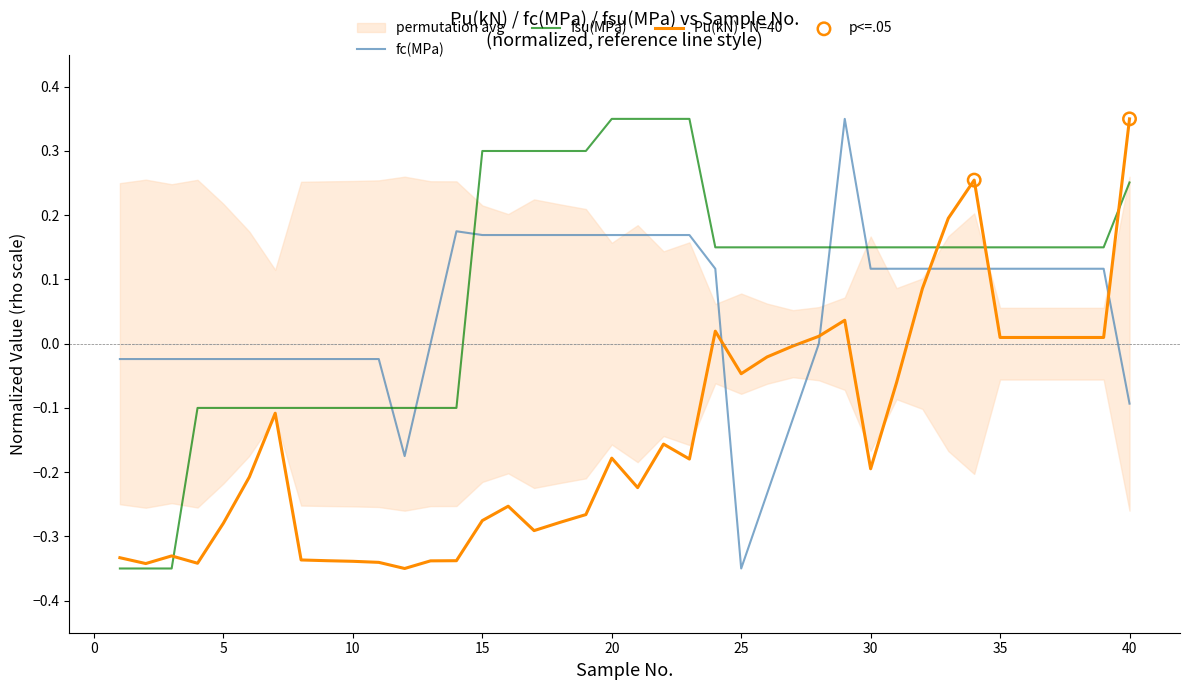

Which series reaches the maximum Y coordinate?

Pu(kN)